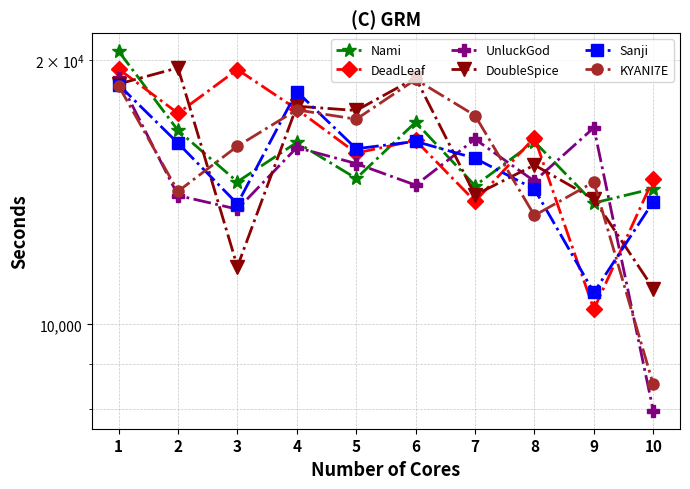

Reading right to left, extract all data points from this chart.

Nami: 10=14283	9=13755	8=16156	7=14393	6=17005	5=14670	4=16125	3=14540	2=16641	1=20493
DeadLeaf: 10=14640	9=10401	8=16333	7=13813	6=16208	5=15683	4=17592	3=19527	2=17409	1=19553
UnluckGod: 10=7970	9=16762	8=14565	7=16263	6=14414	5=15253	4=15911	3=13531	2=14026	1=19075
DoubleSpice: 10=10987	9=13896	8=15195	7=14045	6=19104	5=17535	4=17734	3=11635	2=19615	1=18800
Sanji: 10=13800	9=10874	8=14265	7=15467	6=16168	5=15860	4=18432	3=13721	2=16094	1=18762
KYANI7E: 10=8540	9=14530	8=13311	7=17306	6=19025	5=17138	4=17564	3=15966	2=14180	1=18712